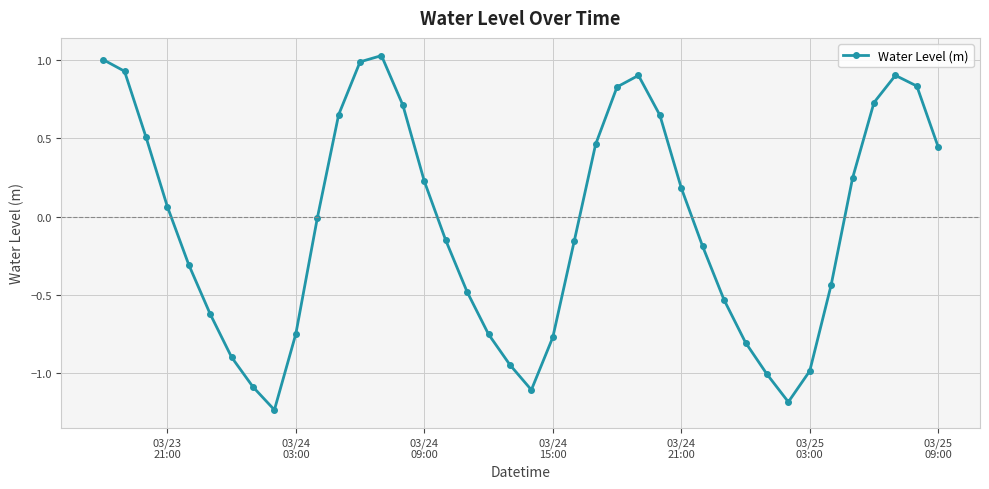

How many points are higher than both their immediate neighbors (excluding endpoints)?

3